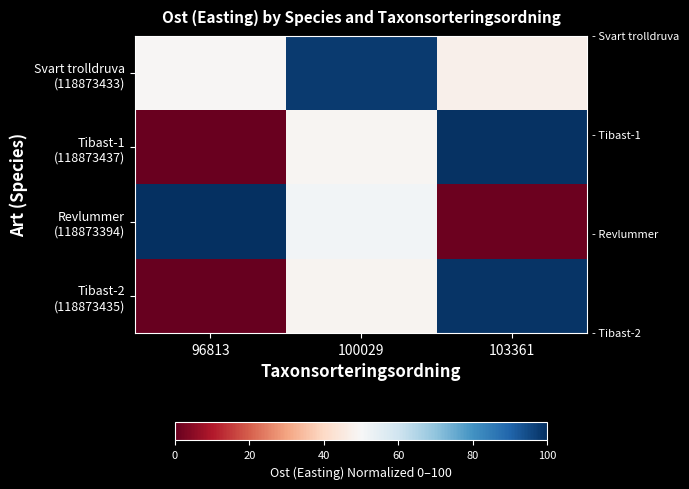

What is the total value across all series at 100029?

247.0